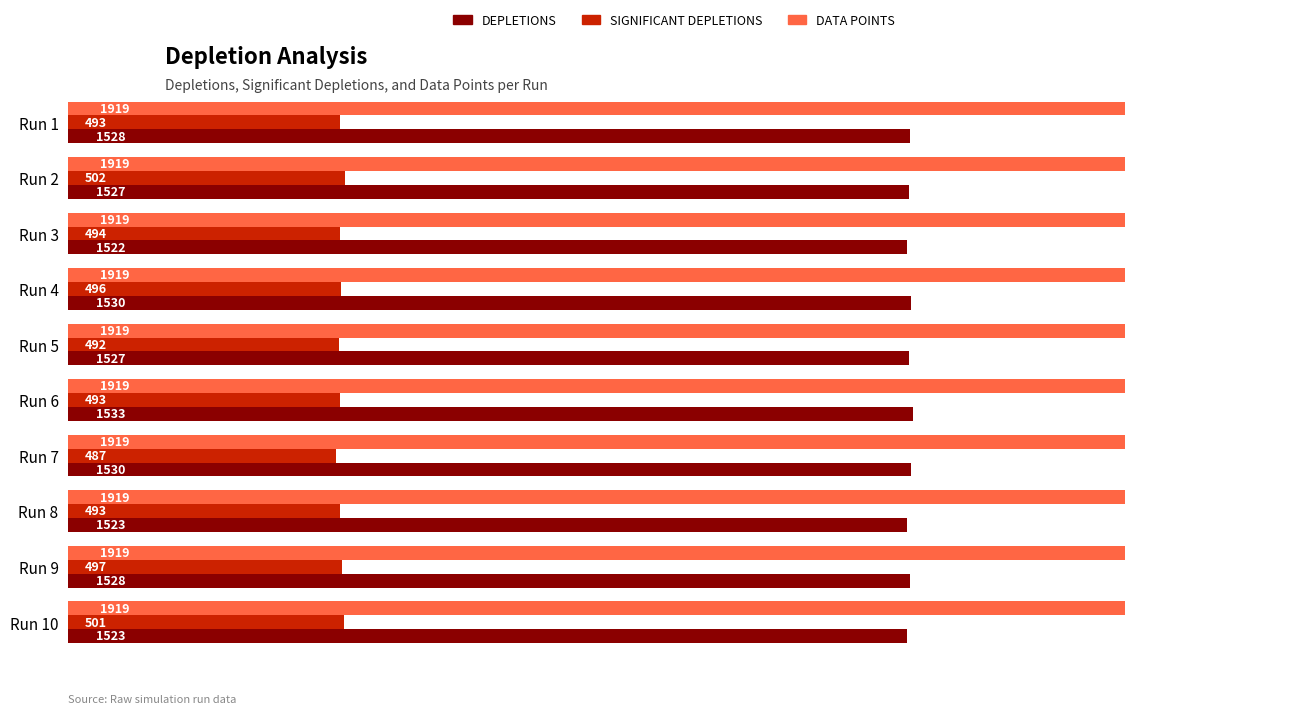

What is the greatest value displayed?

1919